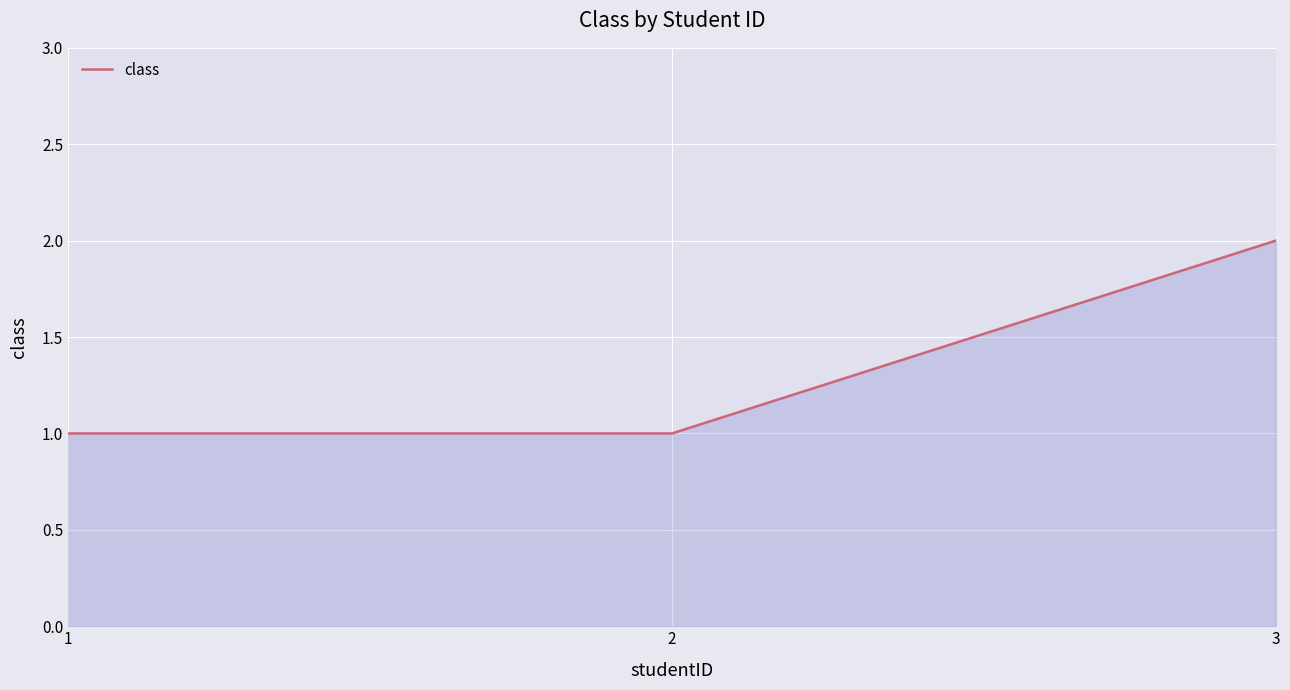

The chart shows a value of 0 at 1. True or false?

False